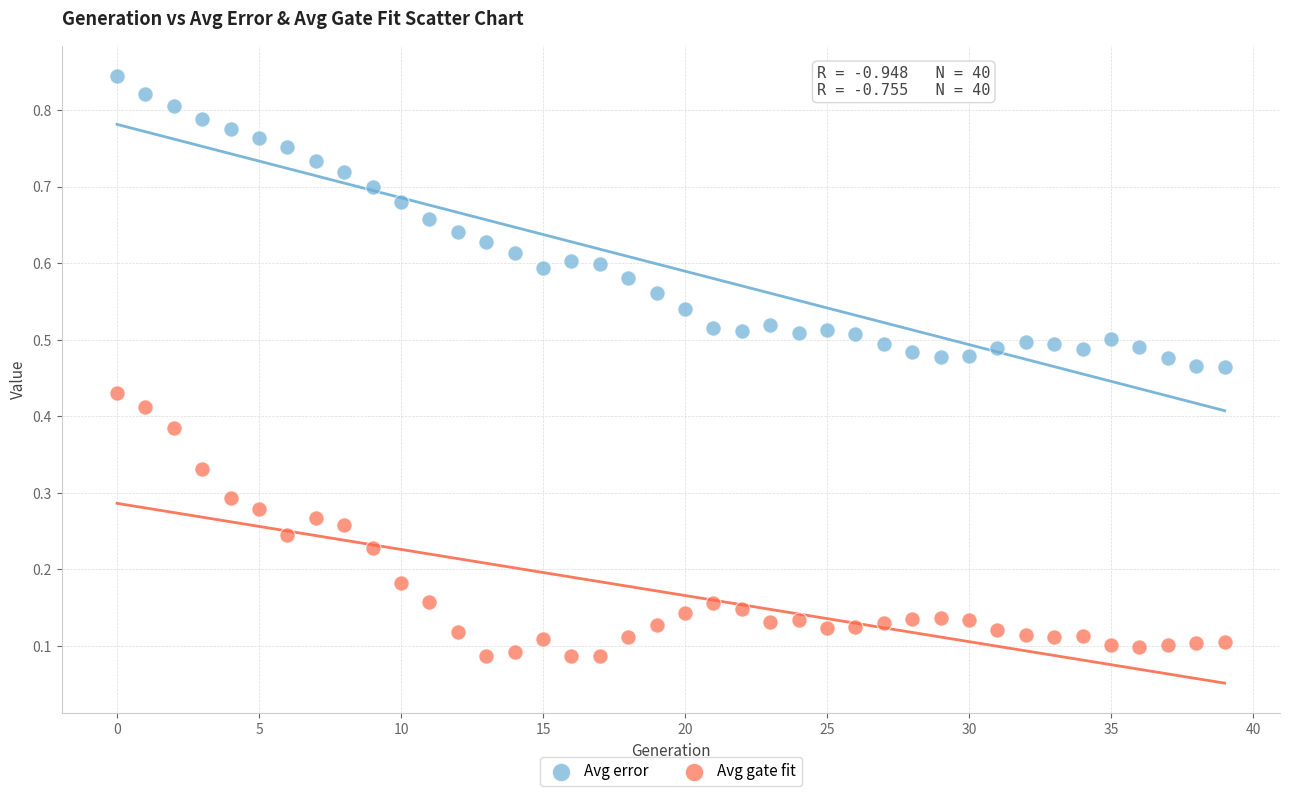

Which series reaches the minimum Y coordinate?

Avg gate fit